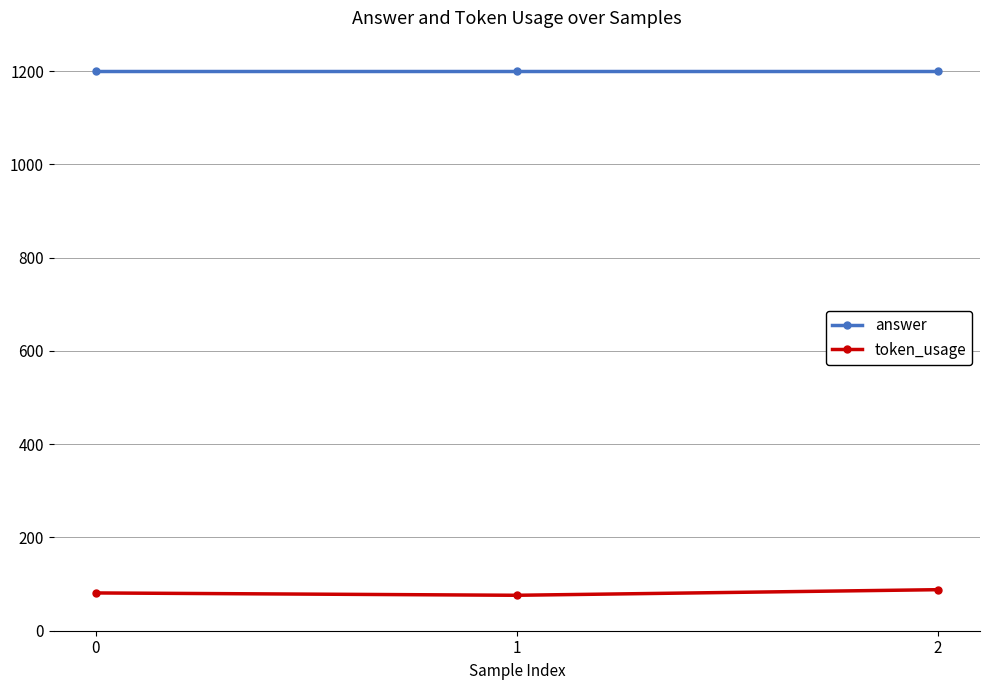

The answer series shows 1200 at 2. True or false?

True